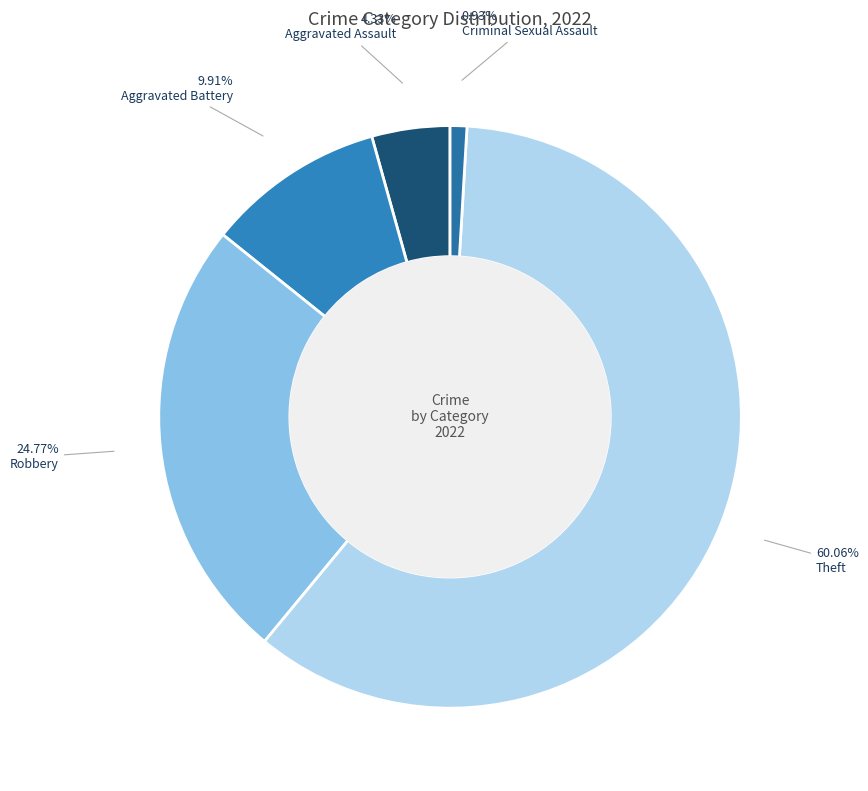

Which has a higher value, Aggravated Battery or Robbery?

Robbery